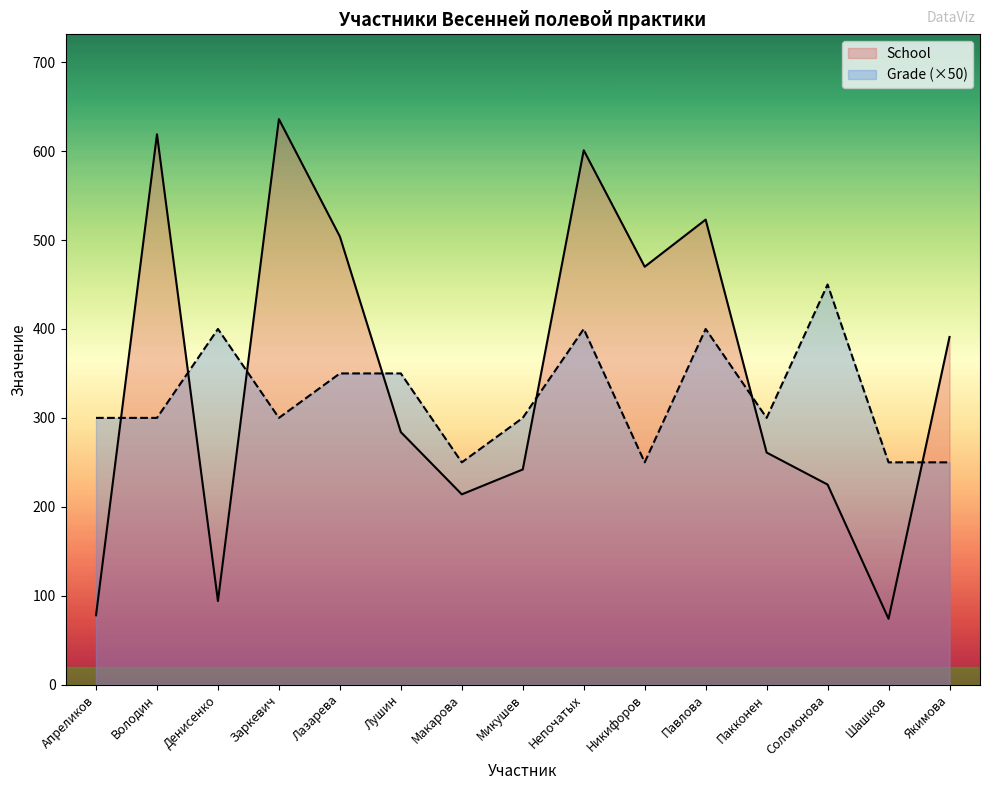

Does the chart display data point markers on the line(s)?

No